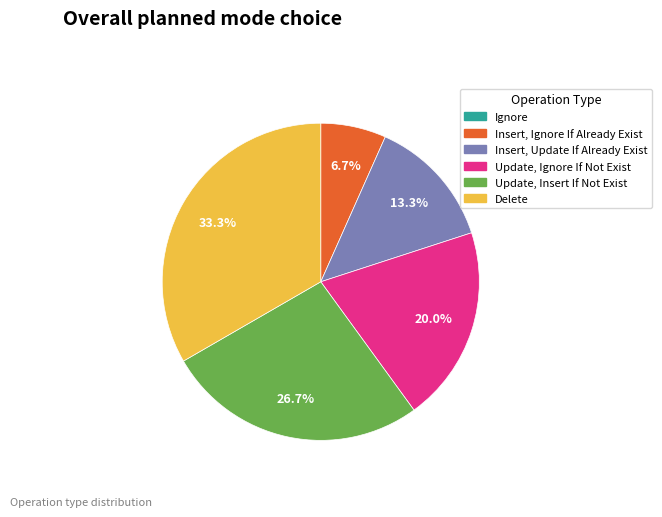

To the nearest percent, what portion does Delete represent?

33%